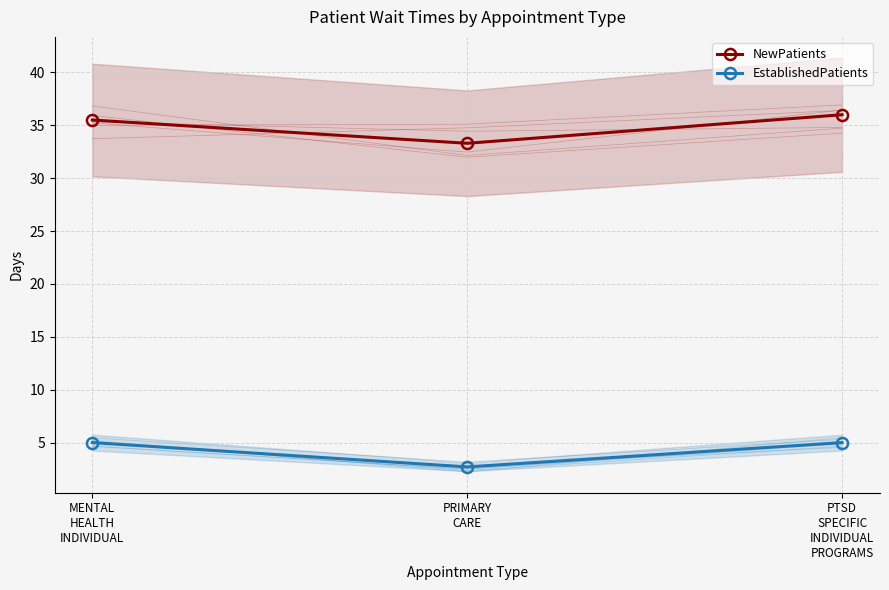

Reading right to left, list all the values displayed in this chart.

NewPatients: PTSD
SPECIFIC
INDIVIDUAL
PROGRAMS=36.0	PRIMARY
CARE=33.3	MENTAL
HEALTH
INDIVIDUAL=35.5
EstablishedPatients: PTSD
SPECIFIC
INDIVIDUAL
PROGRAMS=5.0	PRIMARY
CARE=2.7	MENTAL
HEALTH
INDIVIDUAL=5.0